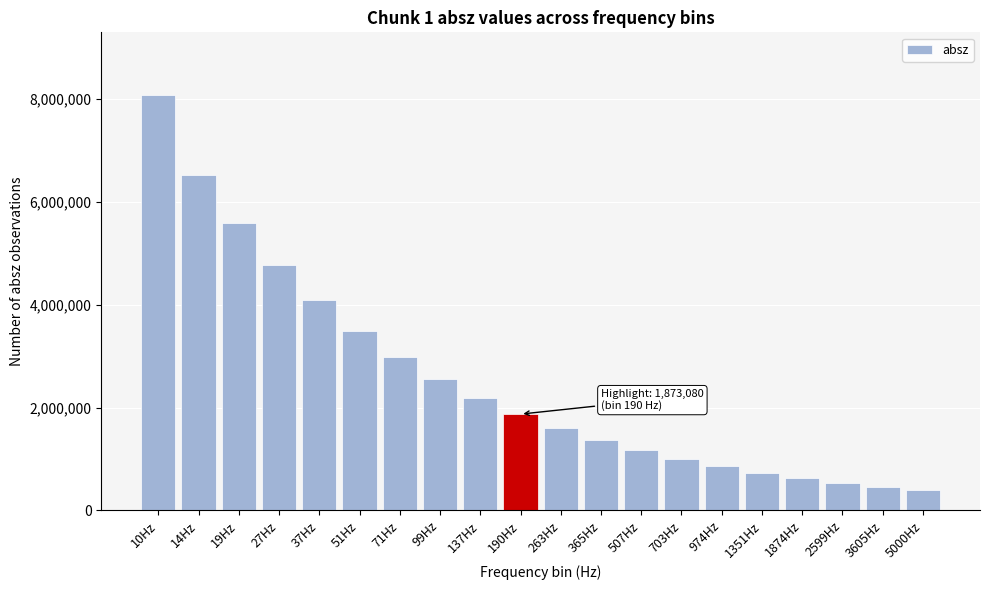

Reading right to left, list all the values displayed in this chart.

392443	458910	536612	627426	733584	857689	1002800	1172300	1370520	1601750	1873080	2190210	2558670	2989760	3496070	4087130	4773830	5586610	6534780	8089160